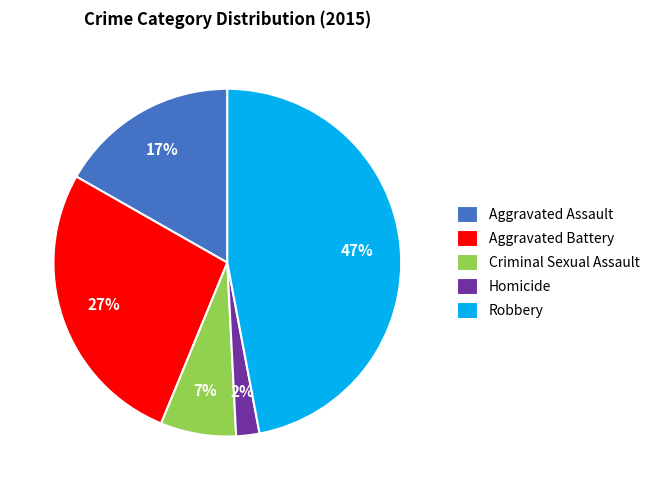

To the nearest percent, what portion does Homicide represent?

2%